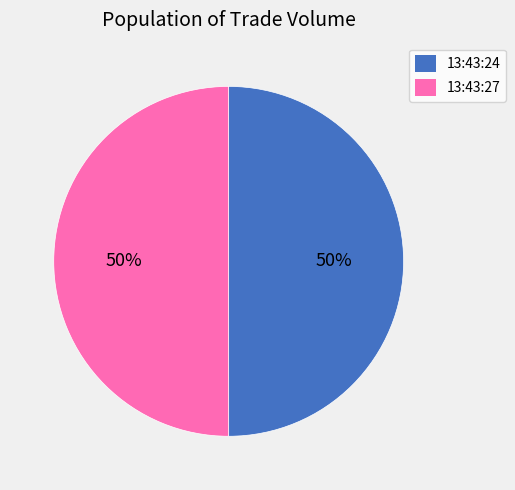

Is it true that 13:43:27 is 41% of the pie?

False